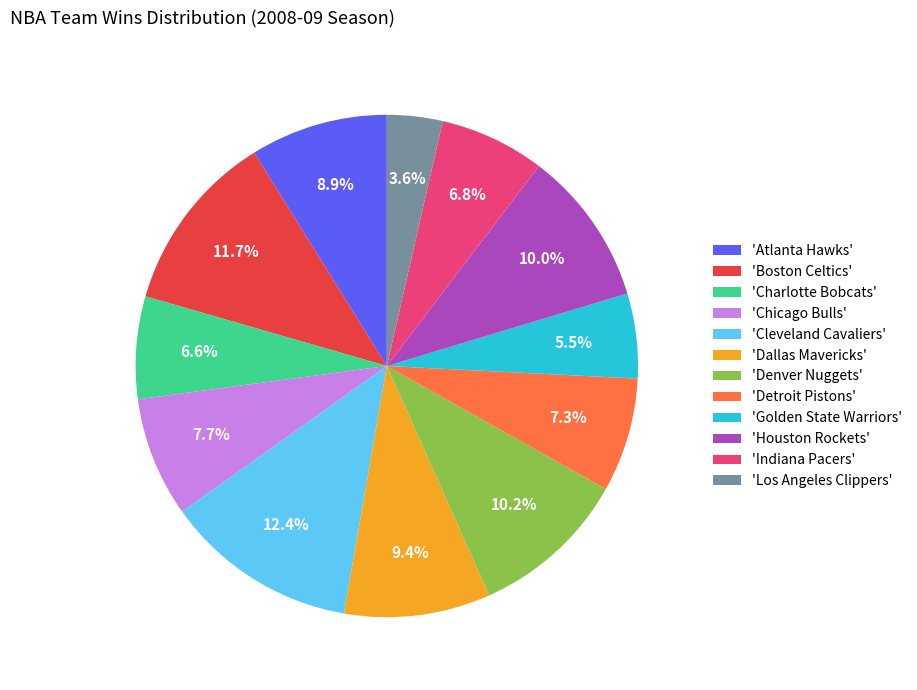

Between 'Cleveland Cavaliers' and 'Boston Celtics', which is larger?

'Cleveland Cavaliers'